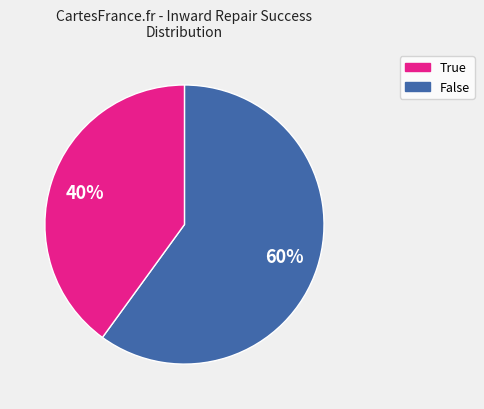

Which slice represents more than half of the pie?

True